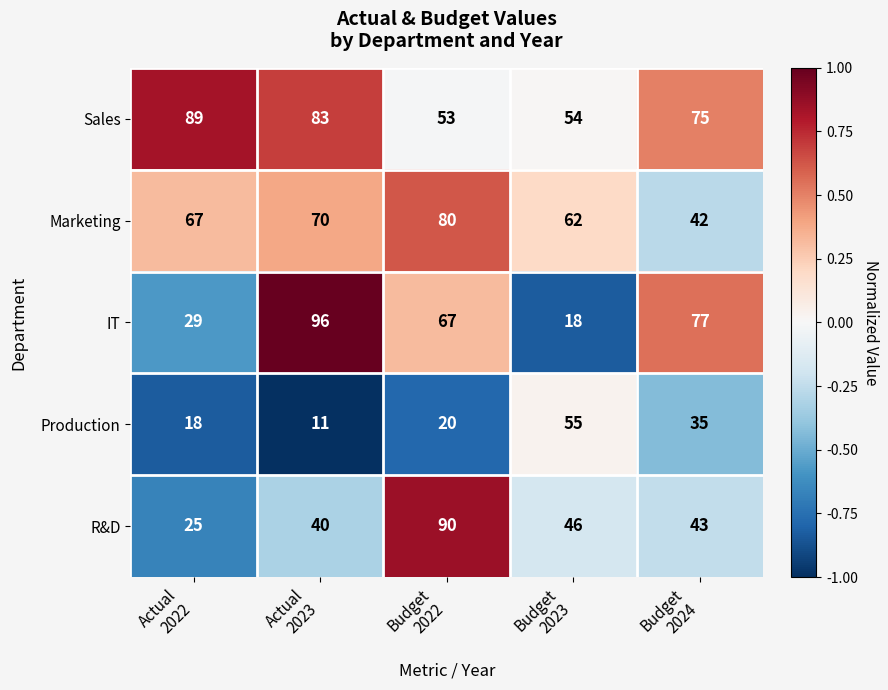

What is the difference between the maximum and minimum values in the Marketing series?

38